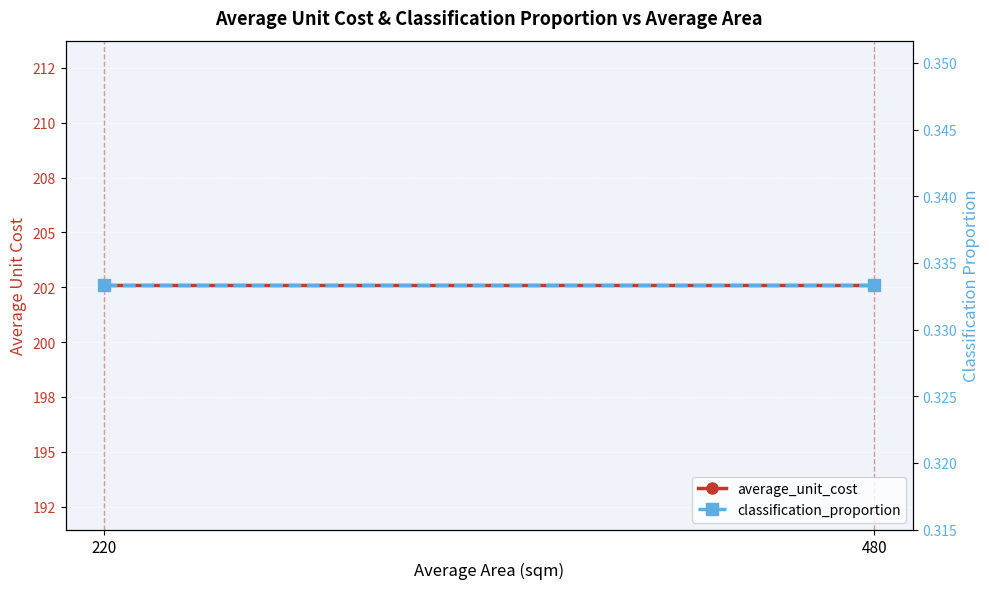

At how many categories does at least one series exceed 36?

2